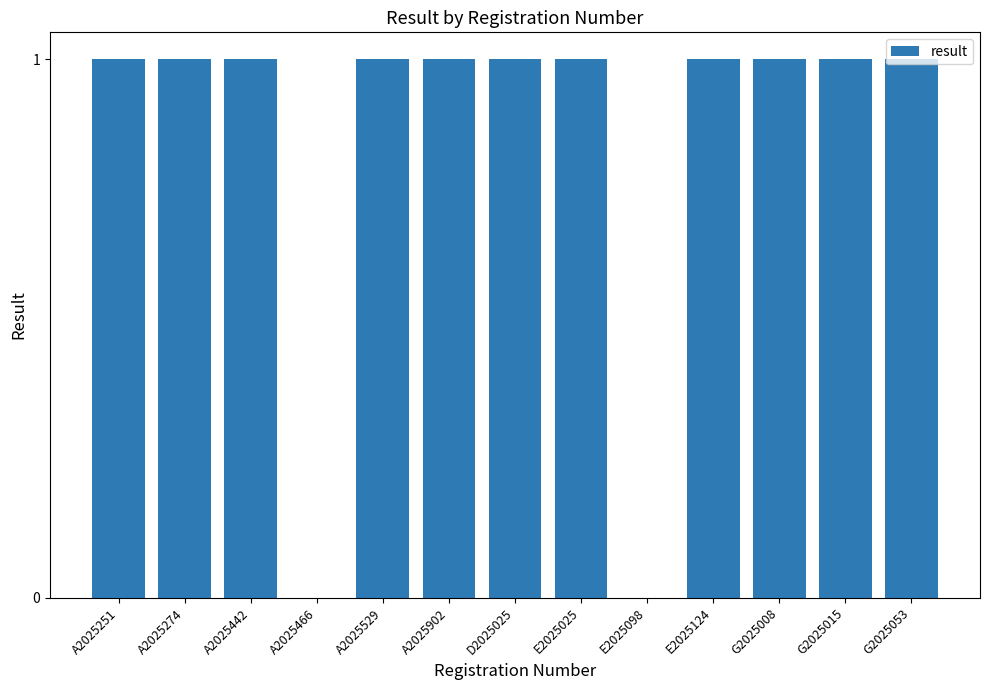

The chart shows a value of 2 at G2025053. True or false?

False